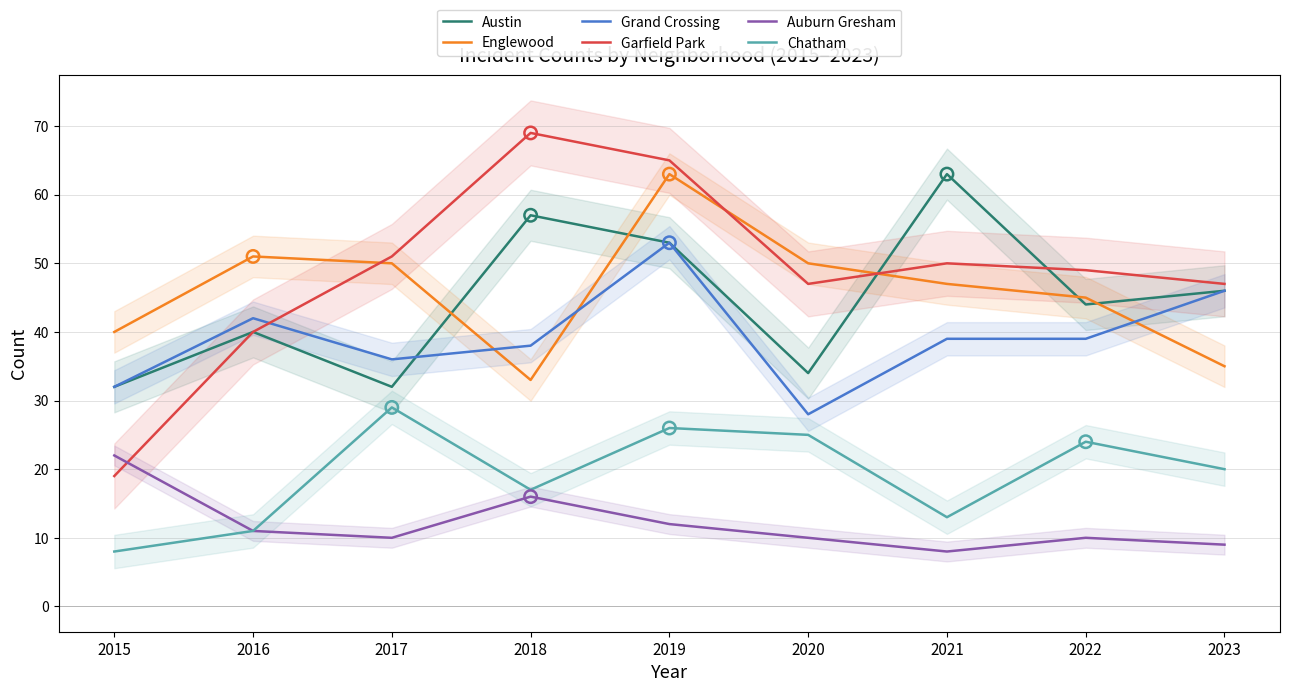

What is the total value across all series at 2020?

194